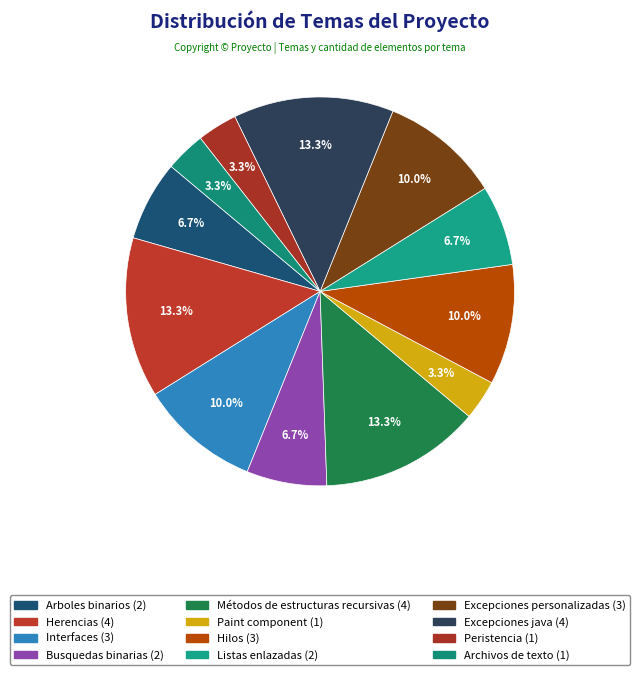

How many slices are in this pie chart?

12